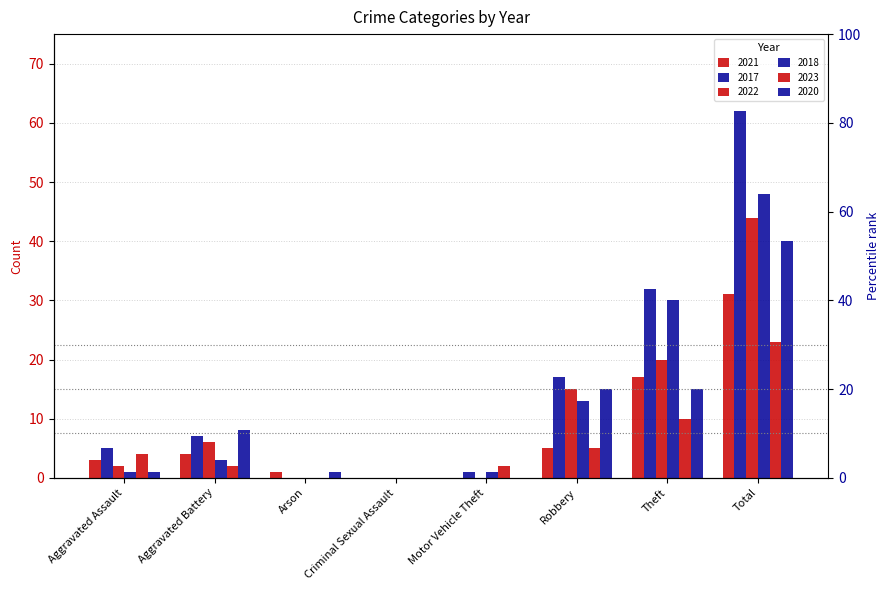

Is it true that 2022 equals 6 at Robbery?

False